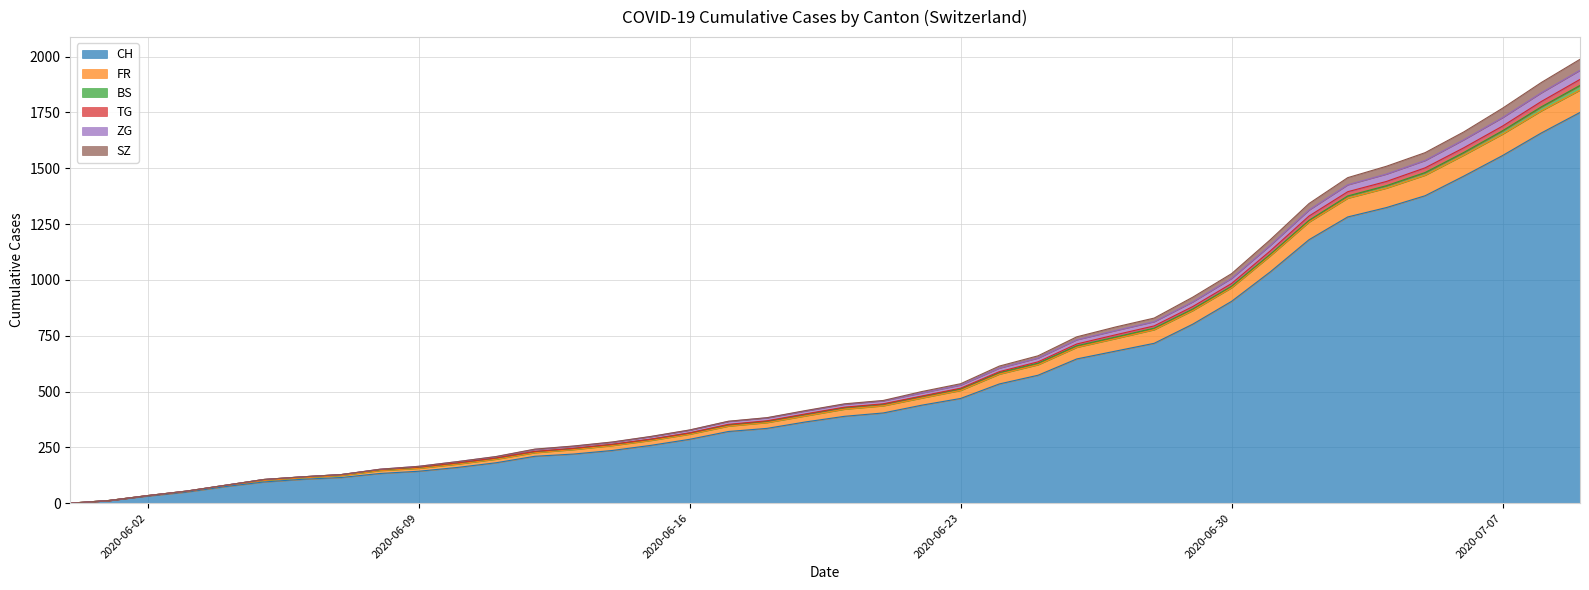

True or false: SZ and ZG intersect in this chart.

False